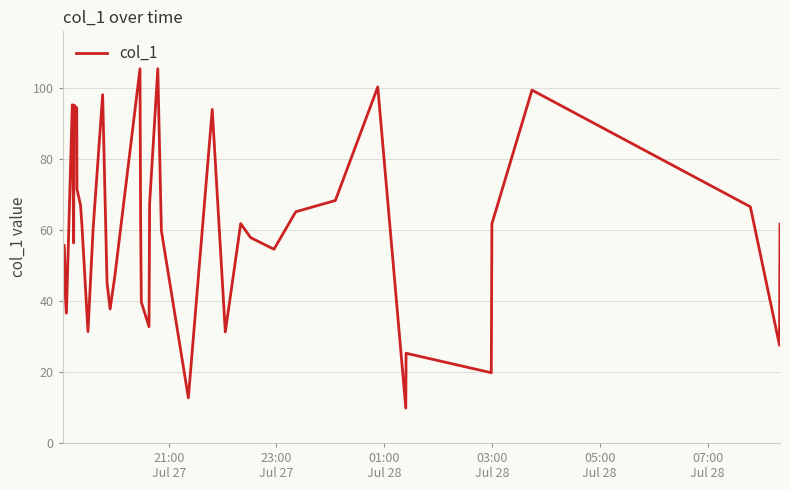

What is the smallest value displayed?

9.8